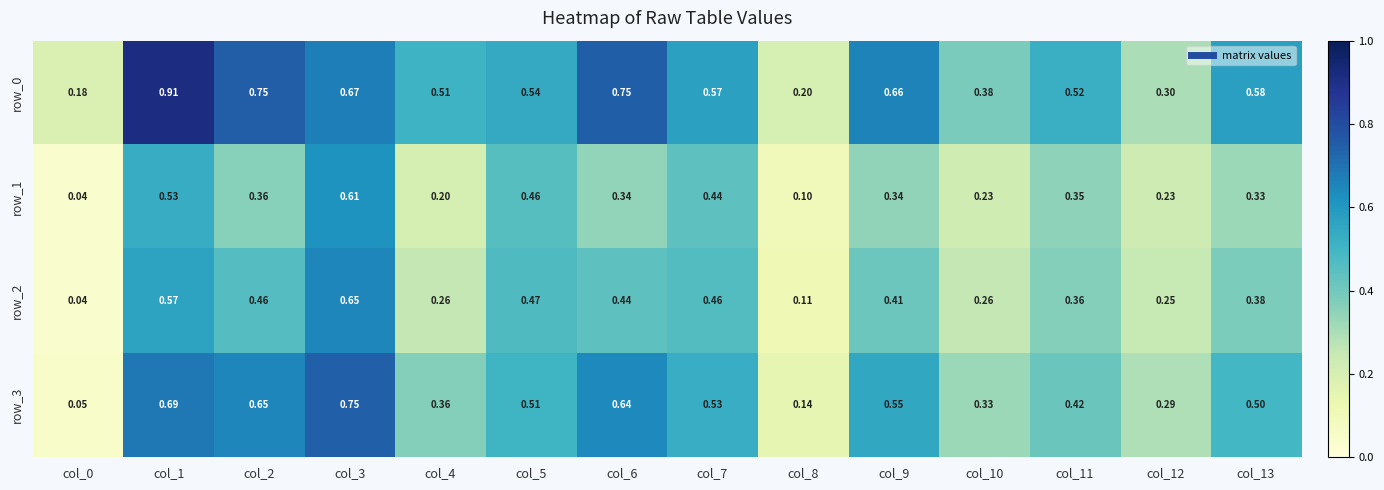

Is the value of row_1 at col_0 greater than the value of row_2 at col_4?

No